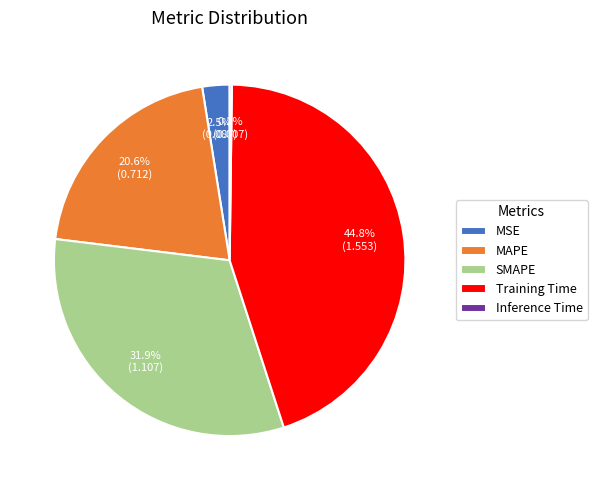

Does SMAPE account for over 50% of the chart?

No